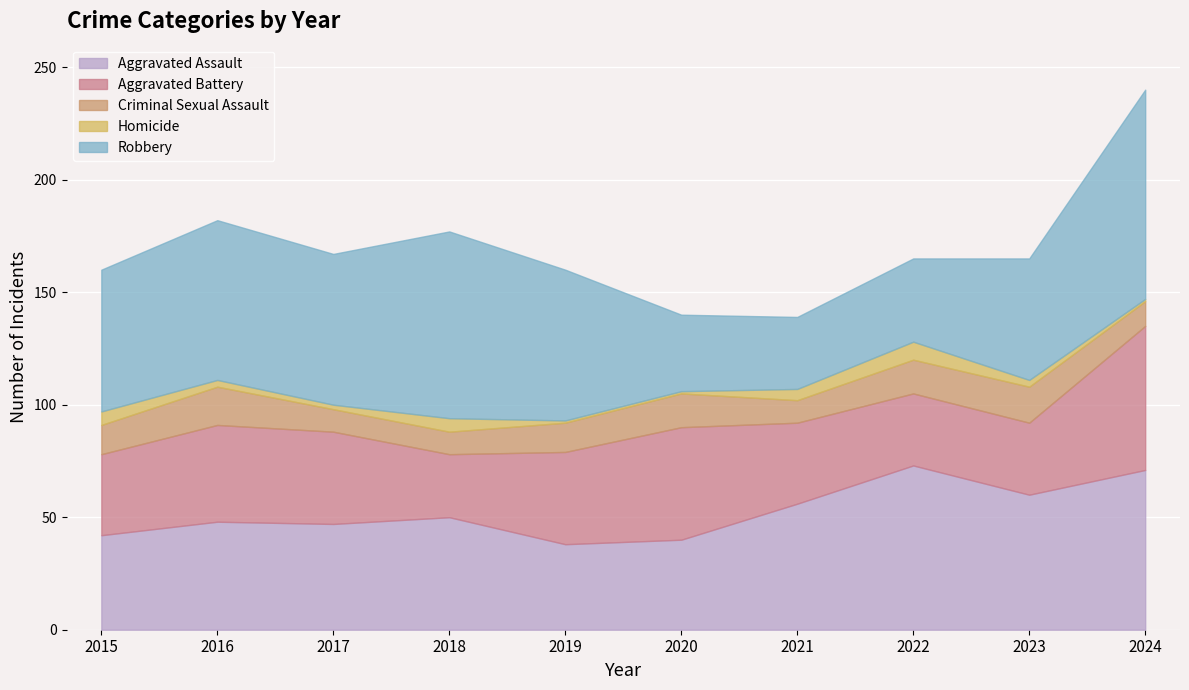

What is the total value across all series at 2023?

165